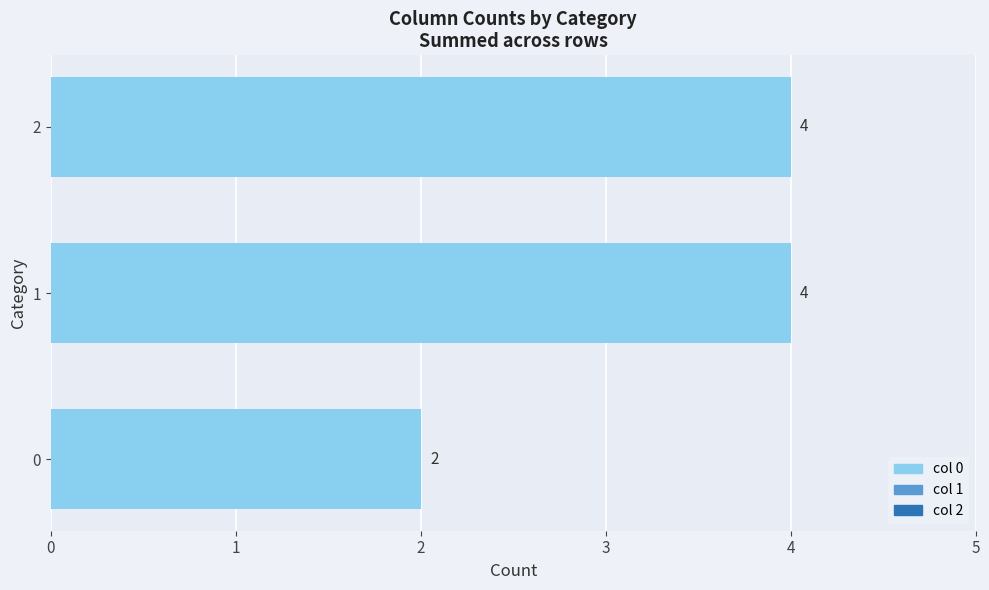

How many data points does each series have?

3